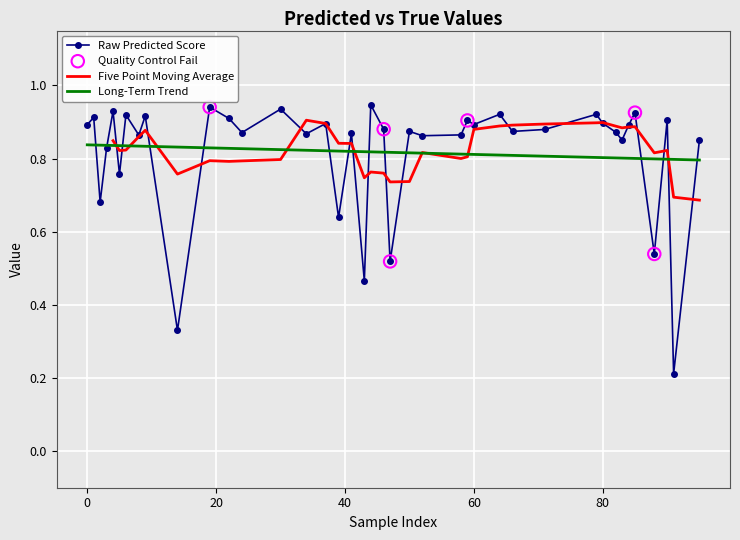

At how many categories does at least one series exceed 0?

40